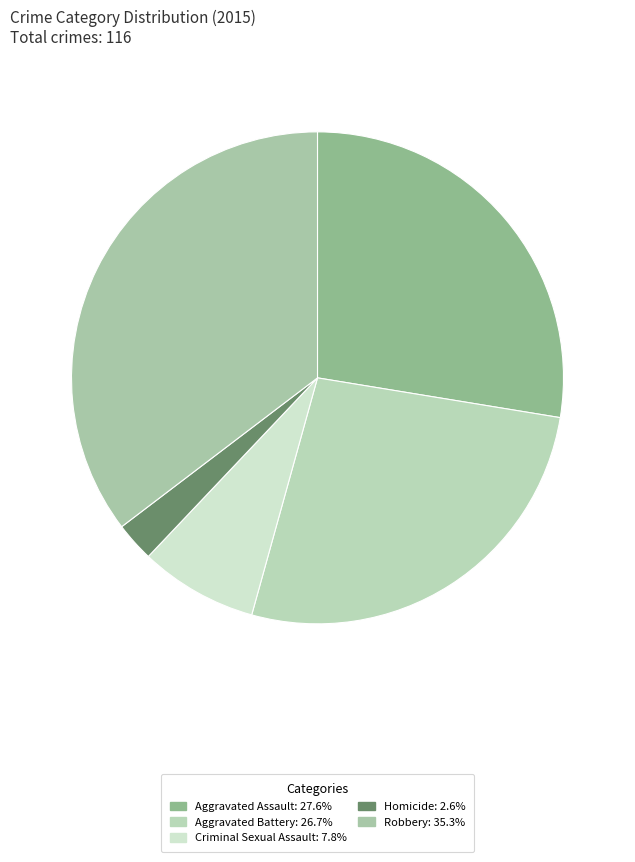

Does Homicide account for over 50% of the chart?

No